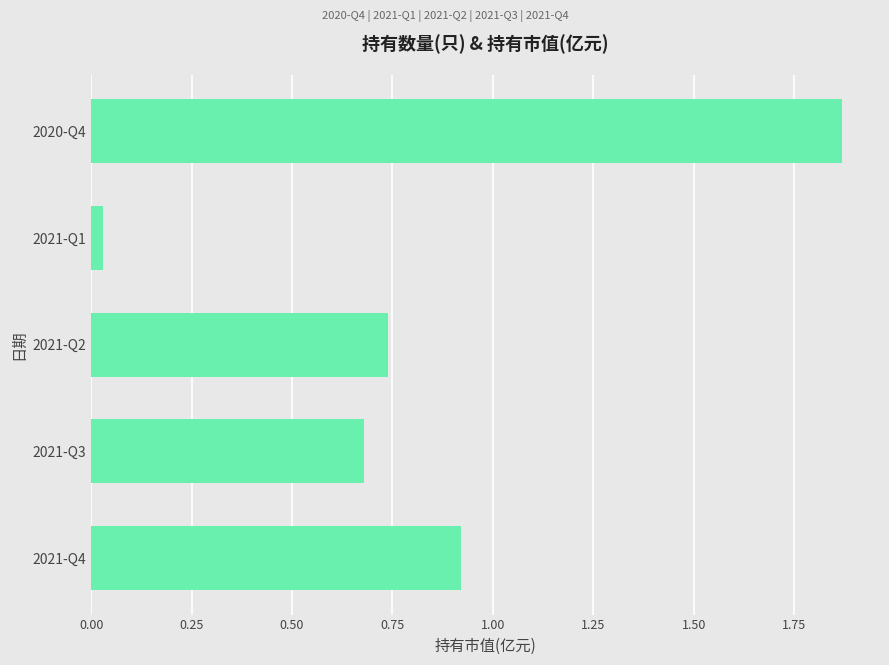

The value at 2020-Q4 is 0.4. True or false?

False